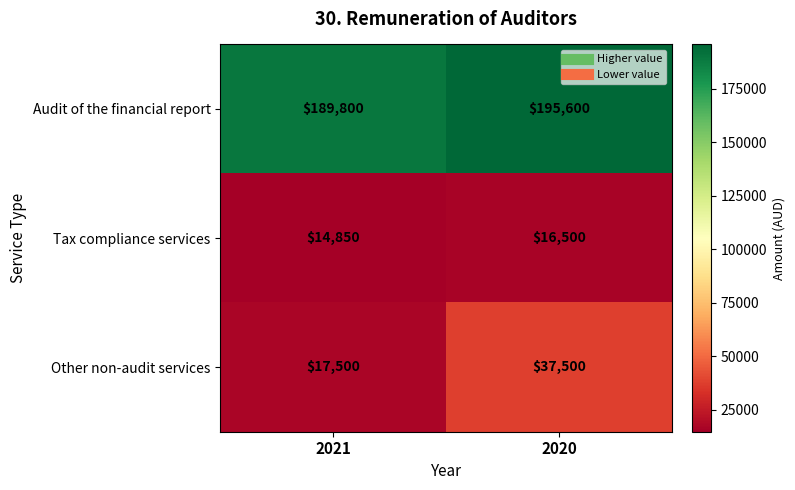

What is the difference between the highest and lowest values at 2020?

179100